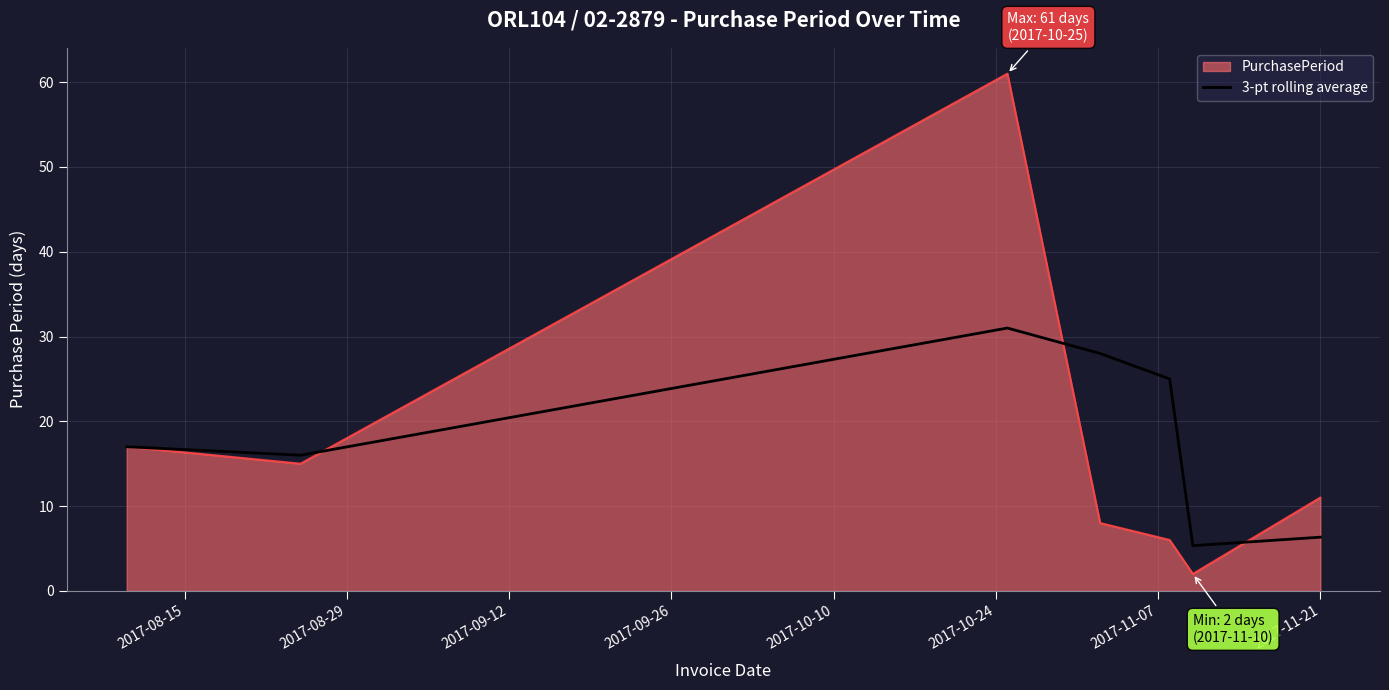

Which series has the largest range (max minus min)?

PurchasePeriod